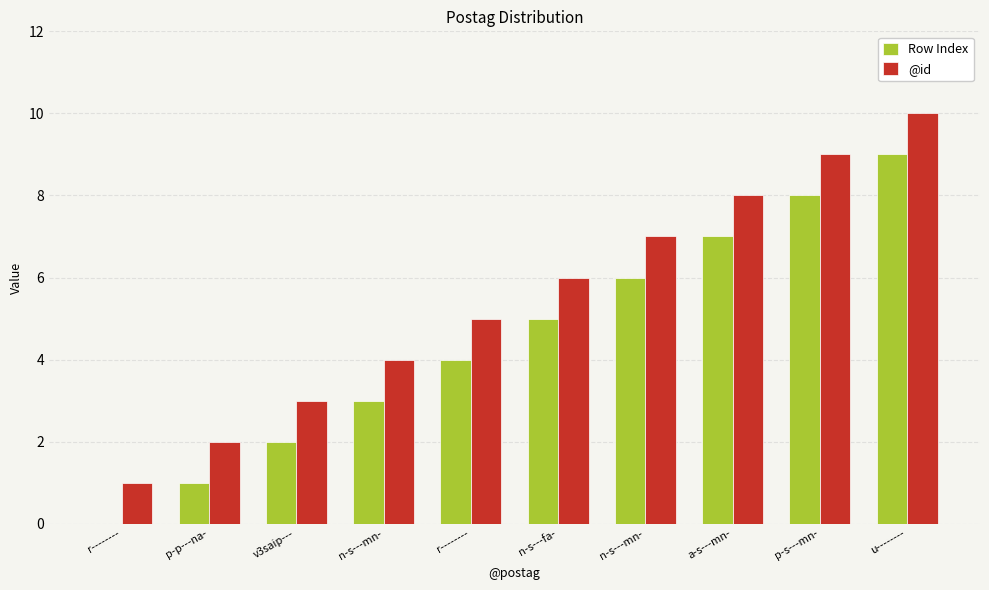

Reading right to left, transcribe all the data shown in this chart.

Row Index: u--------=9	p-s---mn-=8	a-s---mn-=7	n-s---mn-=6	n-s---fa-=5	r--------=4	n-s---mn-=3	v3saip---=2	p-p---na-=1	r--------=0
@id: u--------=10	p-s---mn-=9	a-s---mn-=8	n-s---mn-=7	n-s---fa-=6	r--------=5	n-s---mn-=4	v3saip---=3	p-p---na-=2	r--------=1